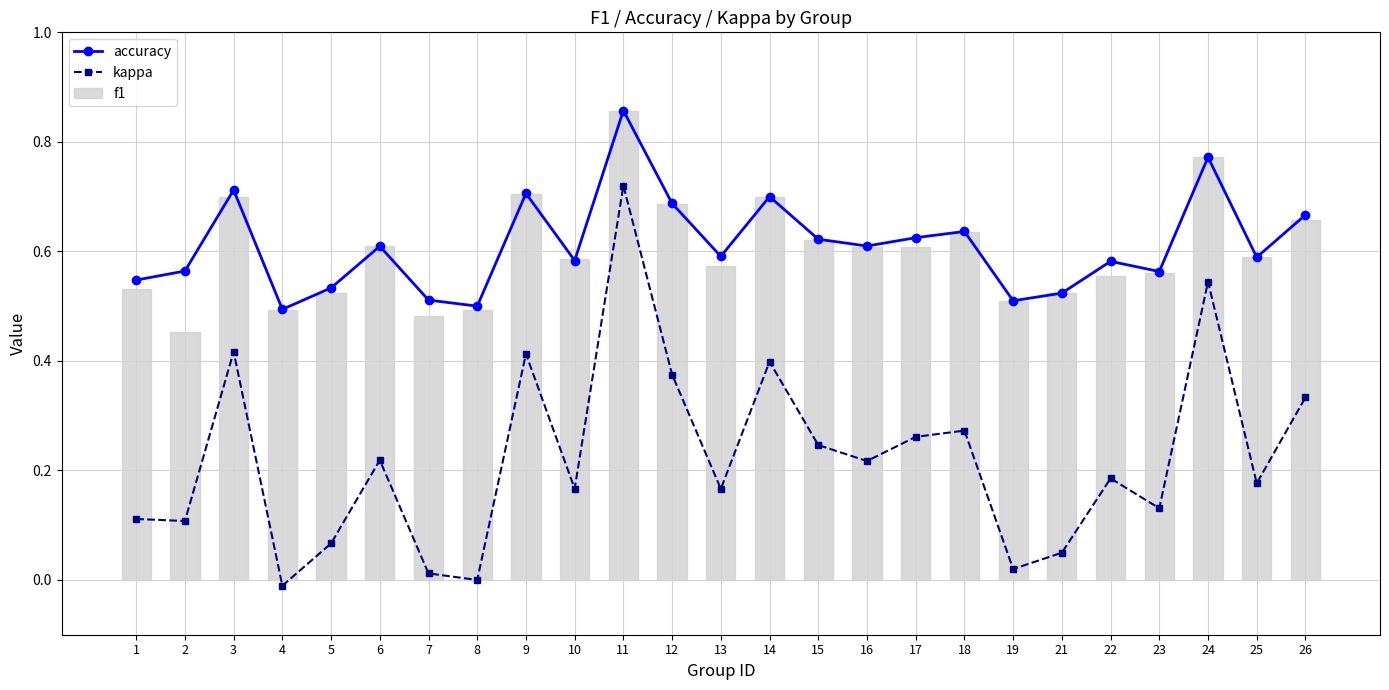

Which series has the largest range (max minus min)?

kappa